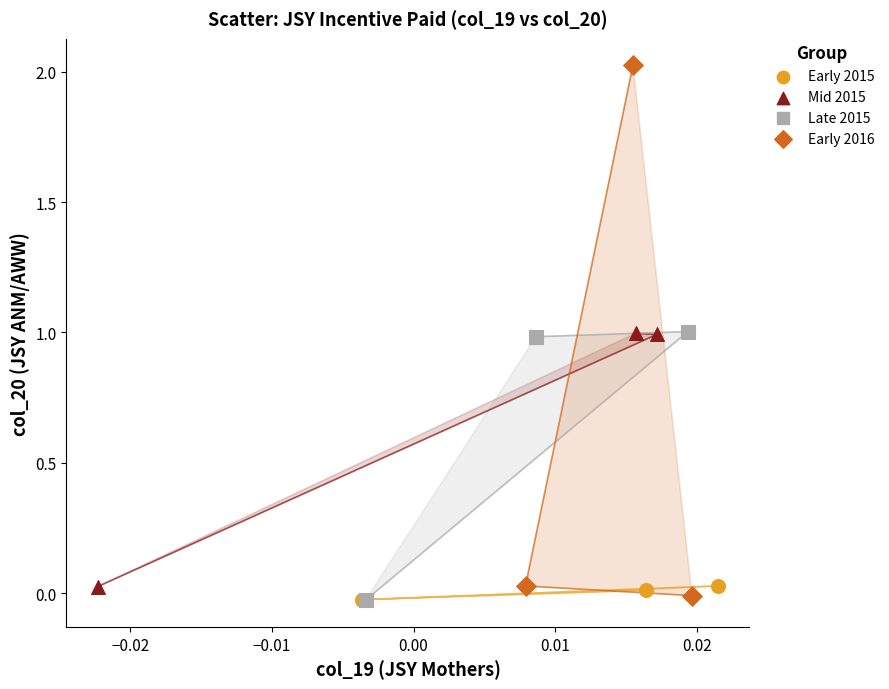

Which series has the largest Y range (max minus min)?

Early 2016